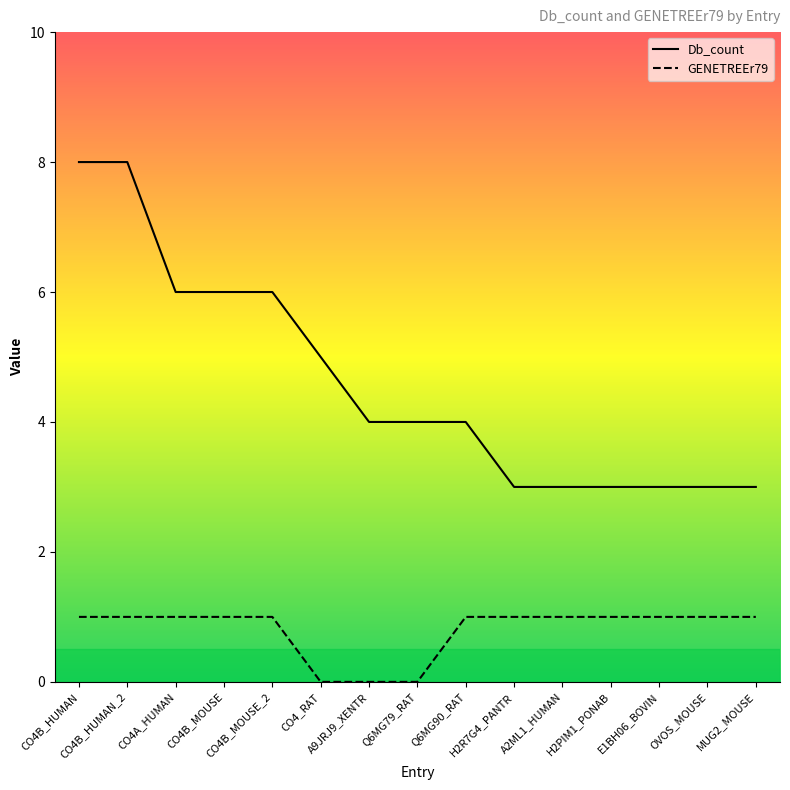

What is the sum of the GENETREEr79 values at H2PIM1_PONAB and A9JRJ9_XENTR?

1